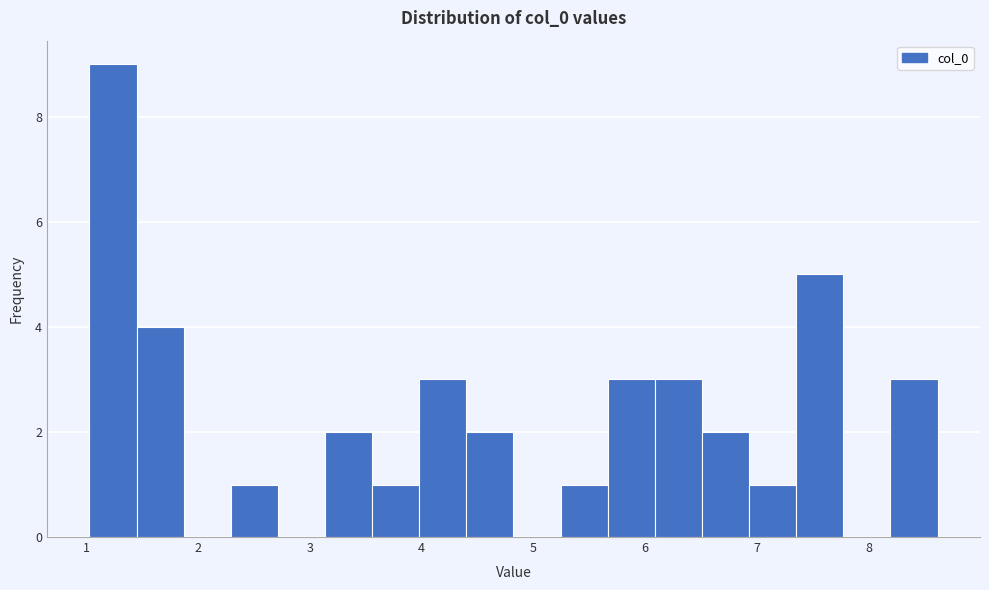

Reading left to right, transcribe this chart: for each bar, give the range it covers on the x-axis and its height. Neither the bar edges nor the heights are printed on the chart, so give them approximately, as read against the axes.

1.0 to 1.4: 9
1.4 to 1.9: 4
1.9 to 2.3: 0
2.3 to 2.7: 1
2.7 to 3.1: 0
3.1 to 3.6: 2
3.6 to 4.0: 1
4.0 to 4.4: 3
4.4 to 4.8: 2
4.8 to 5.2: 0
5.2 to 5.7: 1
5.7 to 6.1: 3
6.1 to 6.5: 3
6.5 to 6.9: 2
6.9 to 7.4: 1
7.4 to 7.8: 5
7.8 to 8.2: 0
8.2 to 8.6: 3